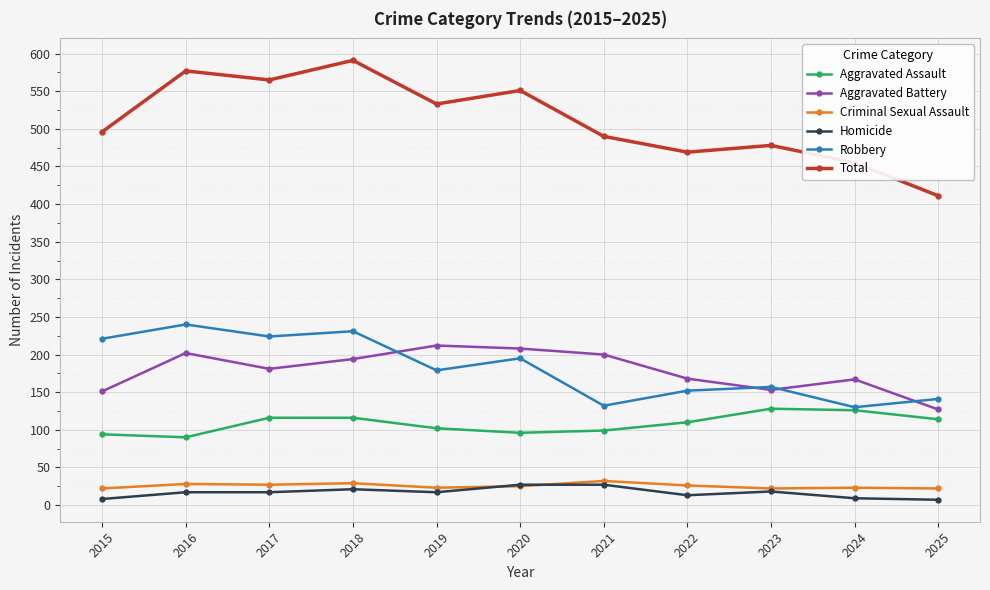

At which category does Aggravated Battery reach its first local peak?

2016